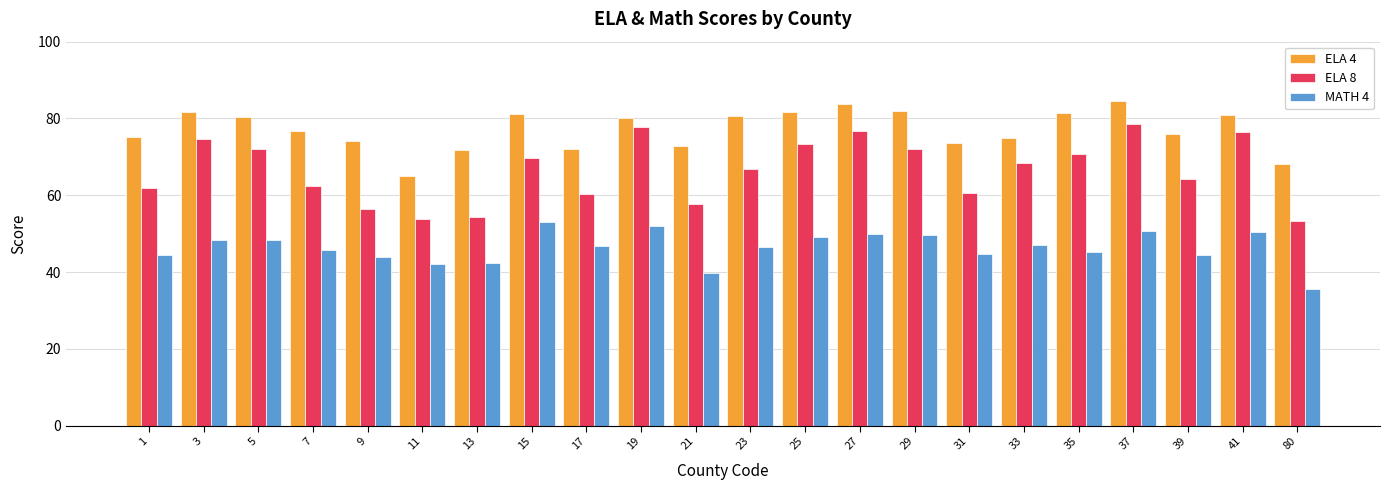

What is the difference between the ELA 4 values at 39 and 33?

0.9